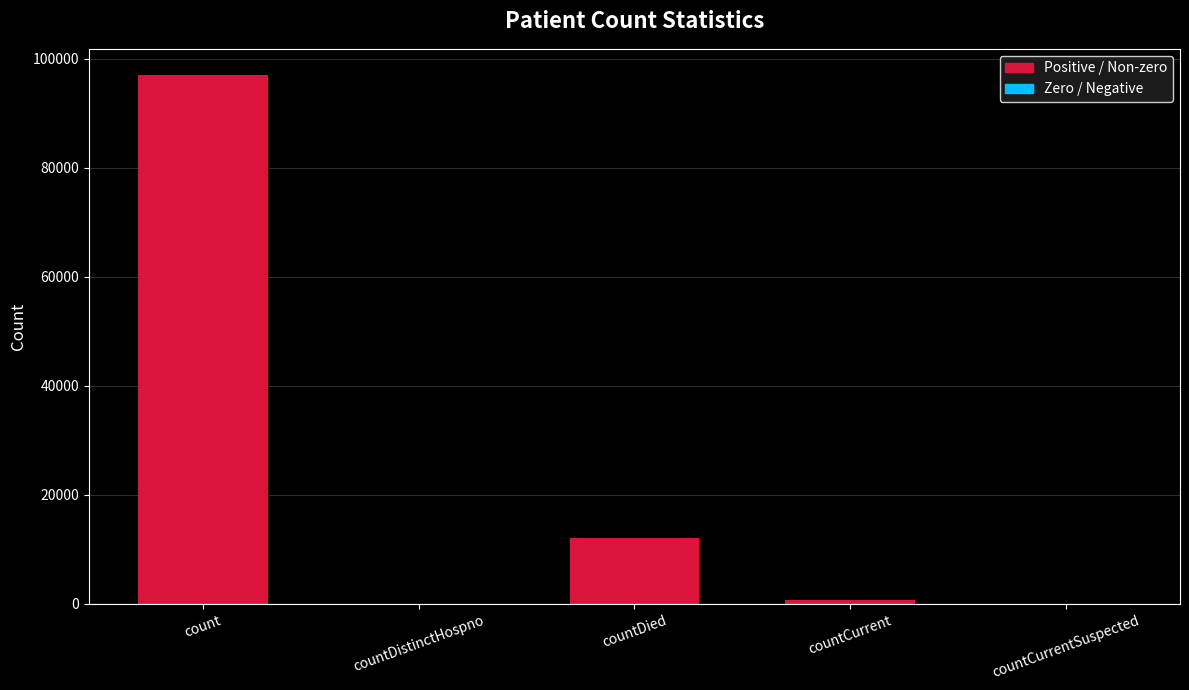

Which label corresponds to the largest value in the chart?

count